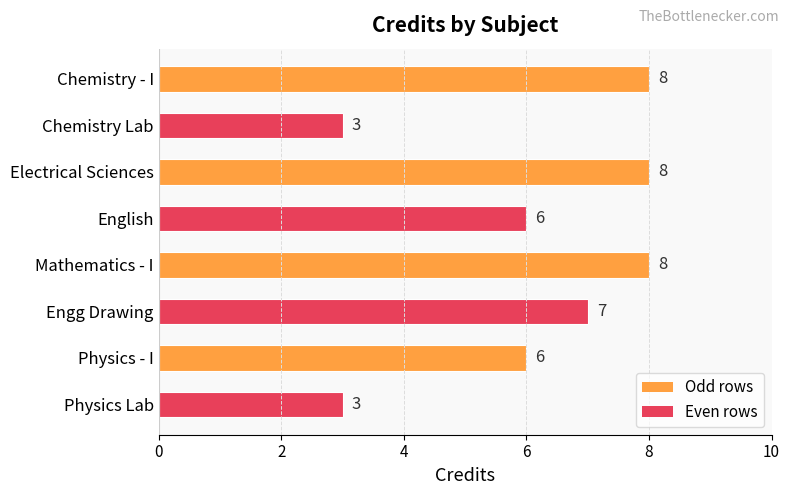

What is the minimum value shown in the chart?

3